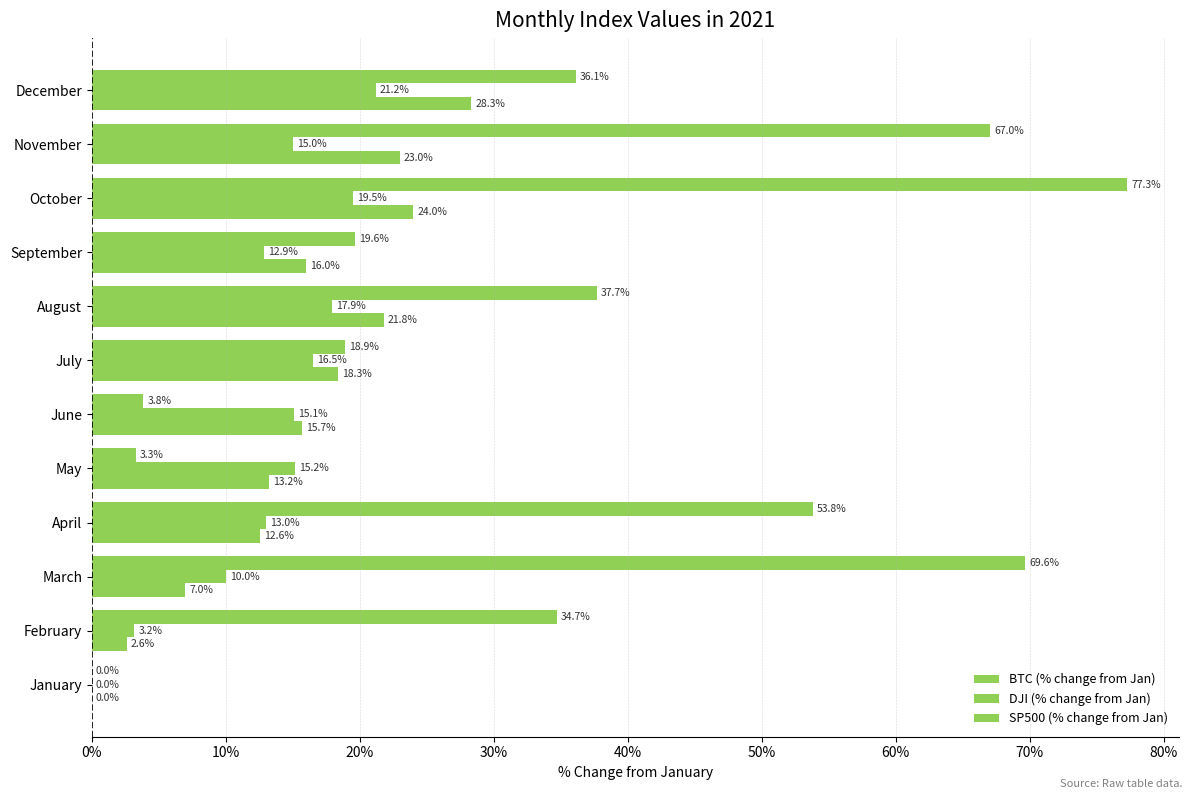

How many positive values does the SP500 (% change from Jan) series have?

11